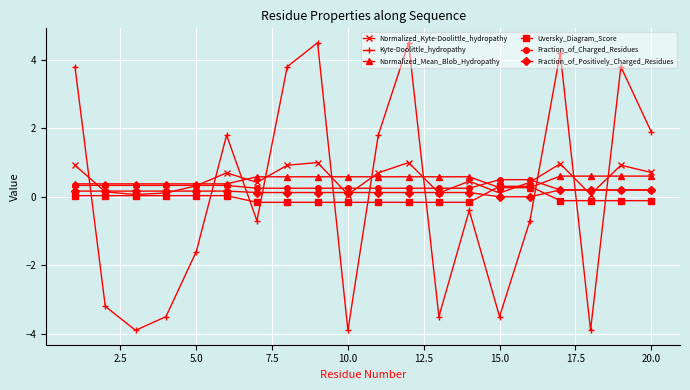

True or false: Fraction_of_Positively_Charged_Residues and Normalized_Mean_Blob_Hydropathy cross at least once.

False